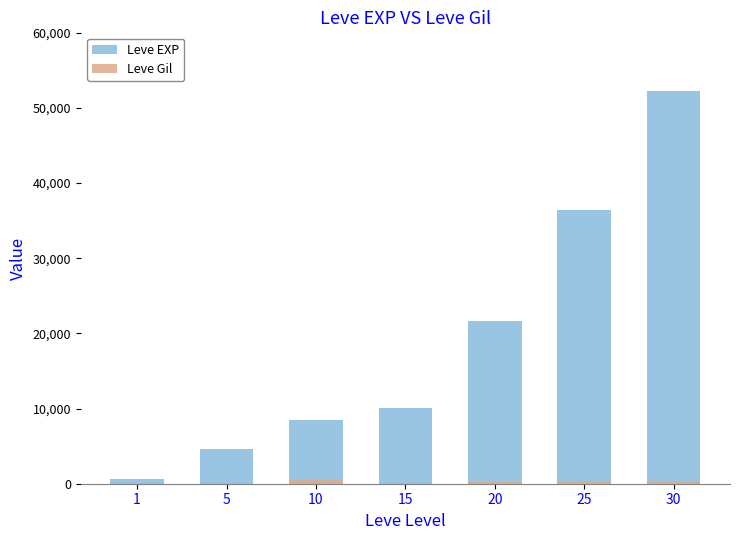

Rank the series by their maximum value, from highest to lowest.

Leve EXP, Leve Gil